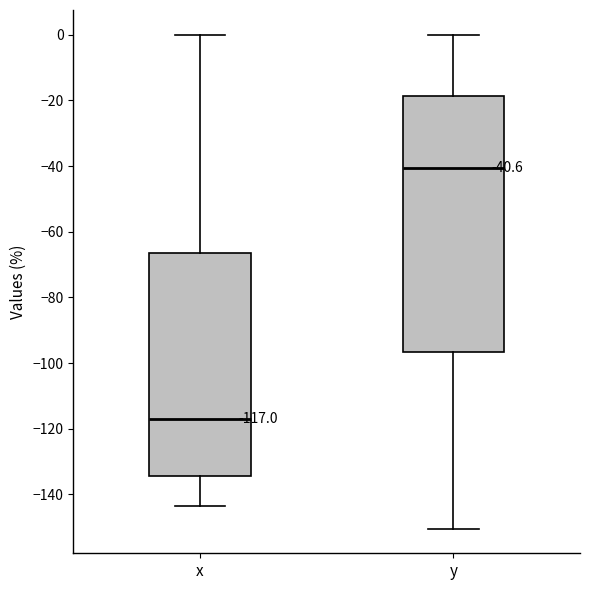

Which box has the lowest median line?

x